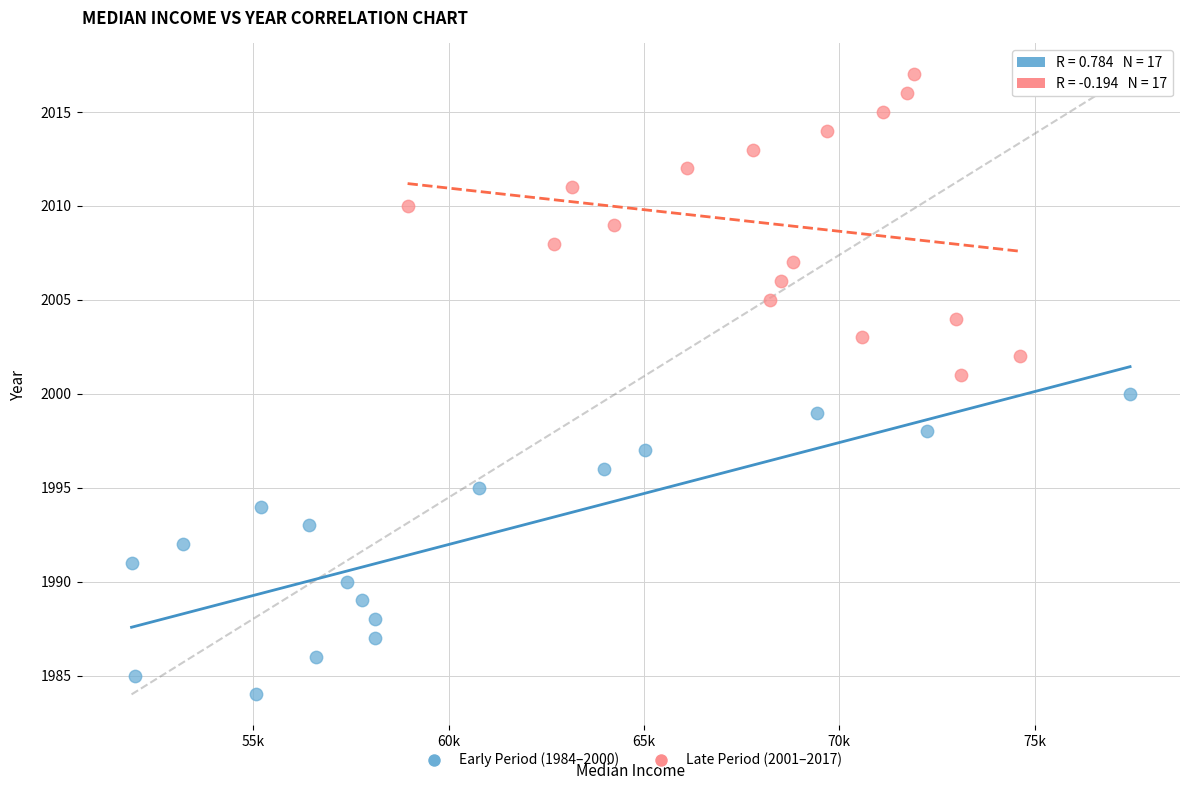

Which series contains the highest Y value?

Late Period (2001–2017)